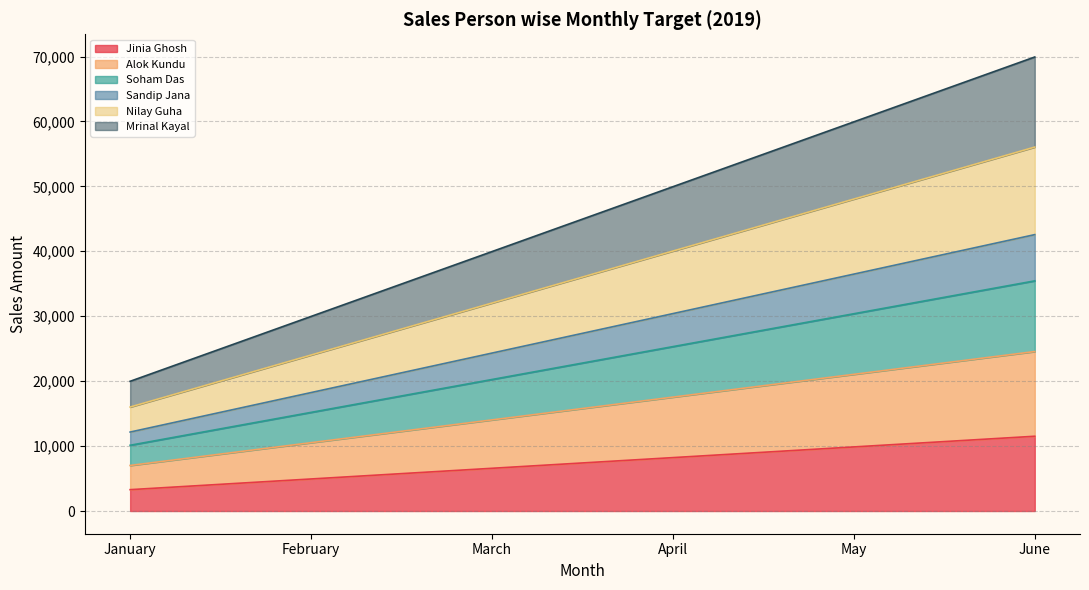

What is the total value across all series at March?

39957.1